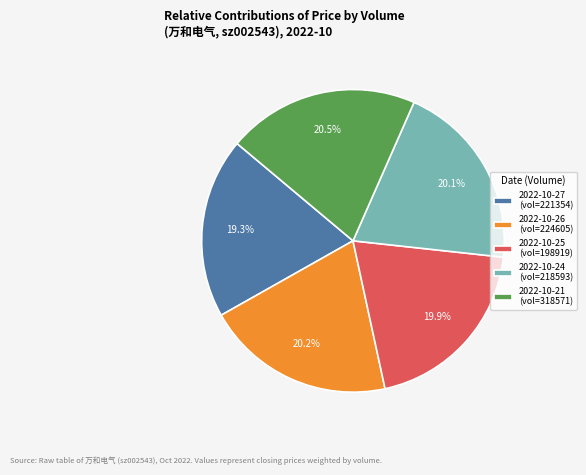

Approximately how many times larger is the value at 2022-10-25 (vol=198919) compared to 2022-10-26 (vol=224605)?

1.0